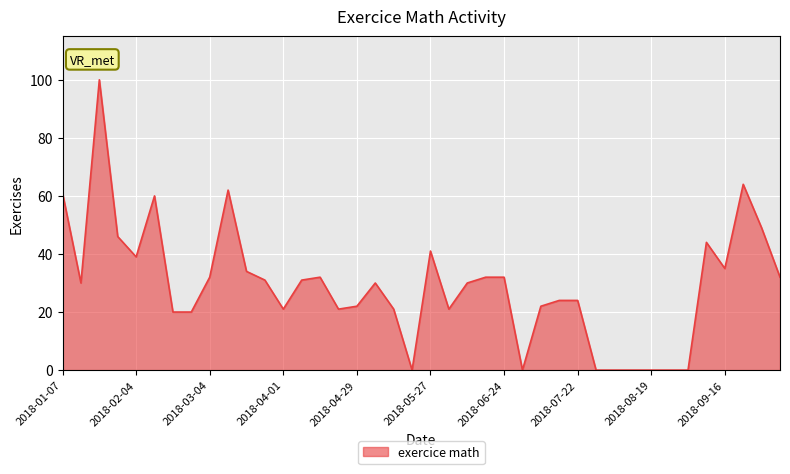

What is the greatest value displayed?

100